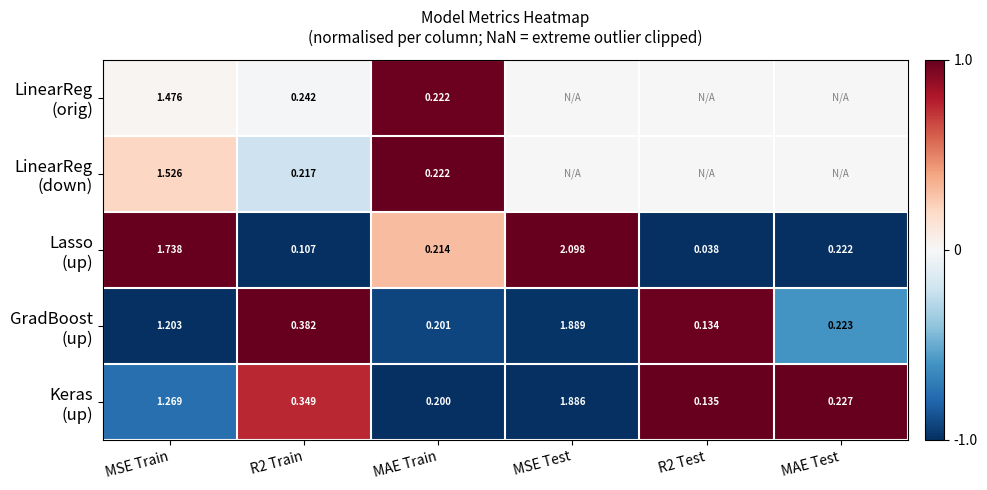

What is the difference between the second highest and second lowest values in the LinearReg (down) series?

0.2